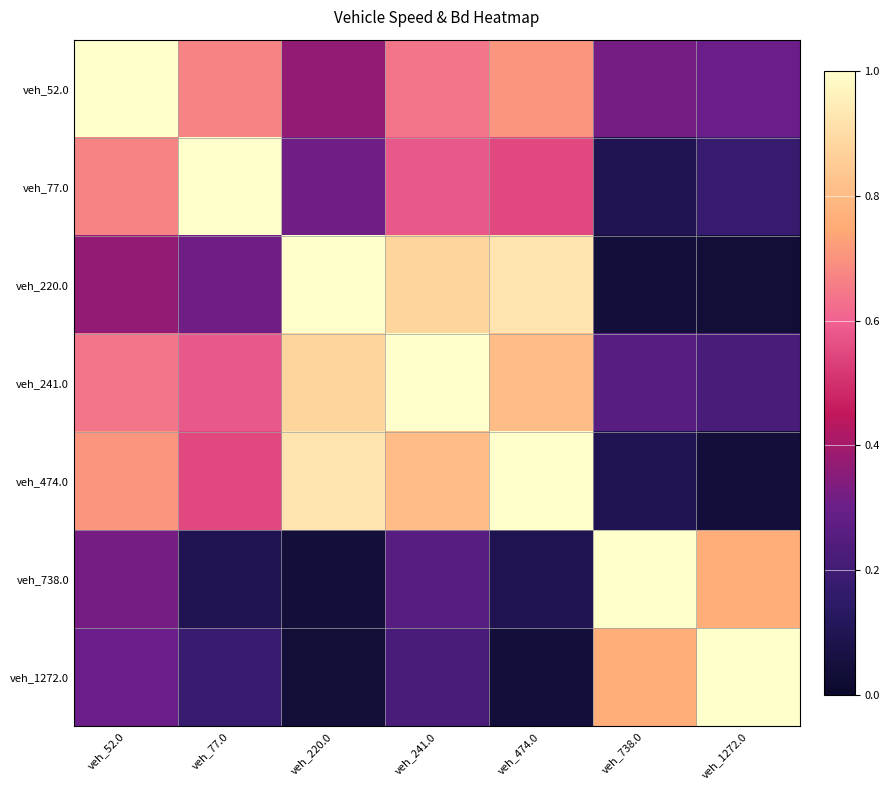

Rank the series at veh_474.0 from lowest to highest value.

veh_1272.0, veh_738.0, veh_77.0, veh_52.0, veh_241.0, veh_220.0, veh_474.0